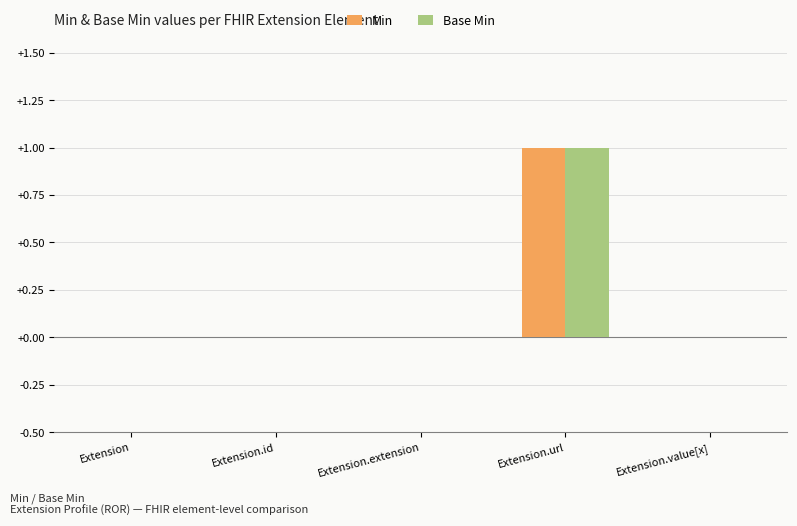

The Min series shows -1 at Extension. True or false?

False